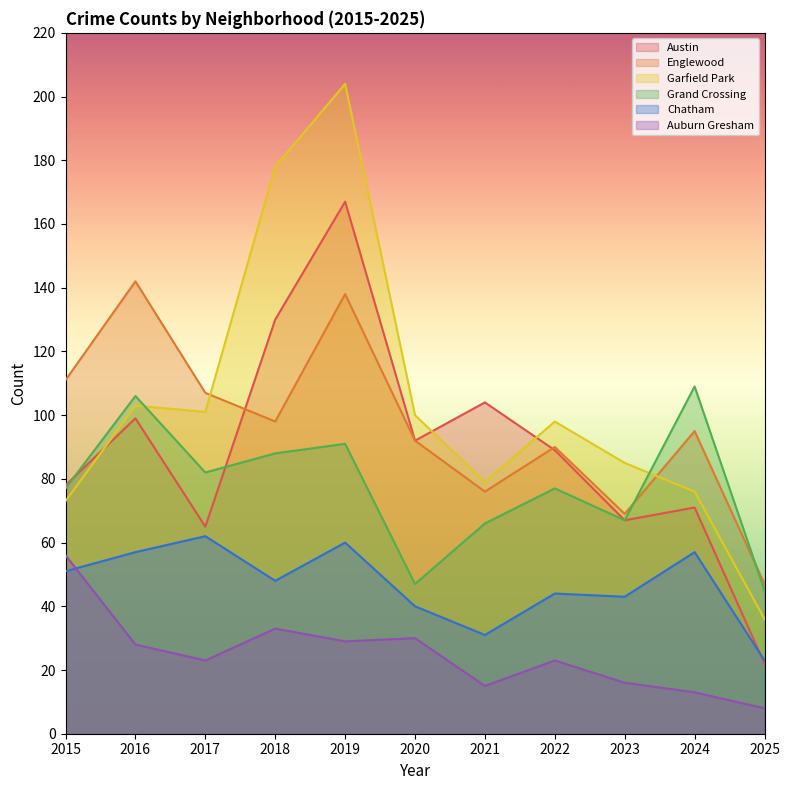

How many lines are shown in the chart?

6